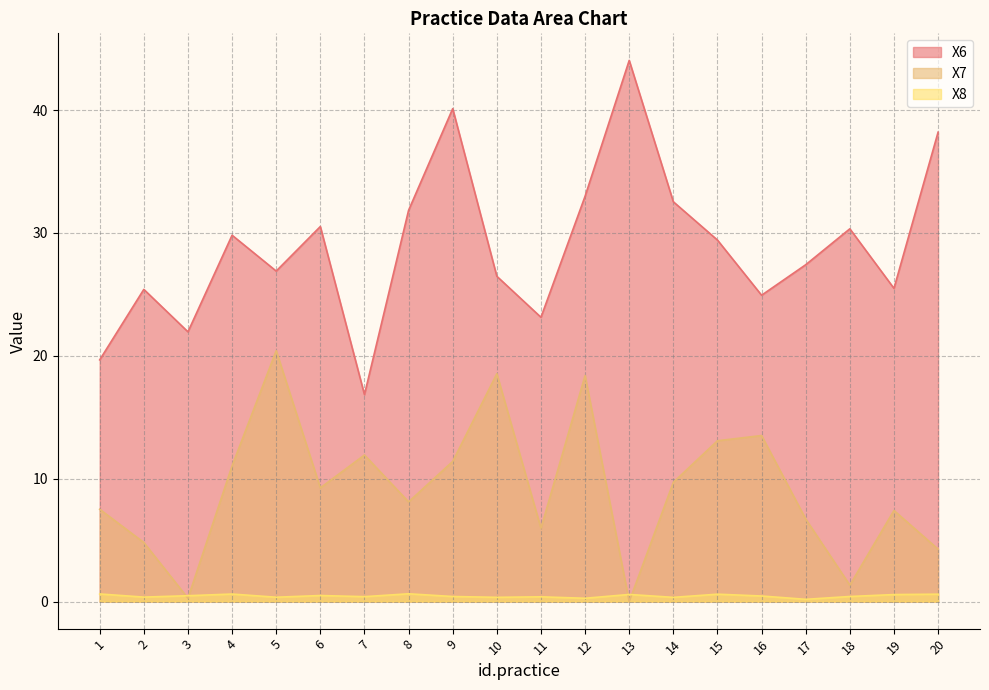

Which series has the largest total across all categories?

X6